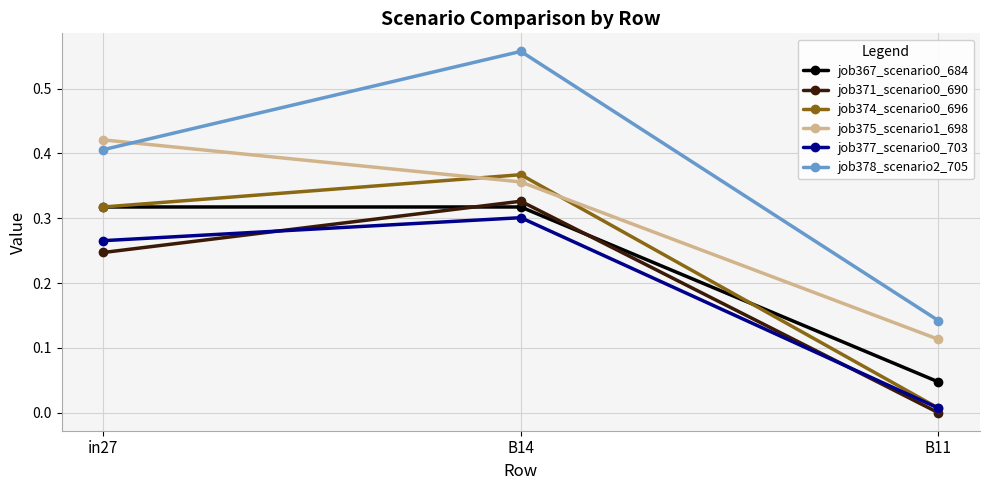

How many distinct data groups are displayed?

6